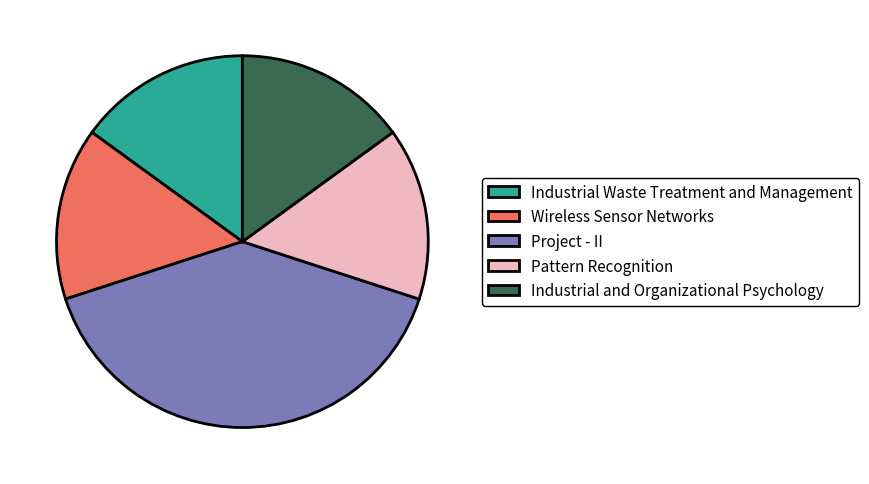

Is Industrial Waste Treatment and Management the majority of the pie?

No